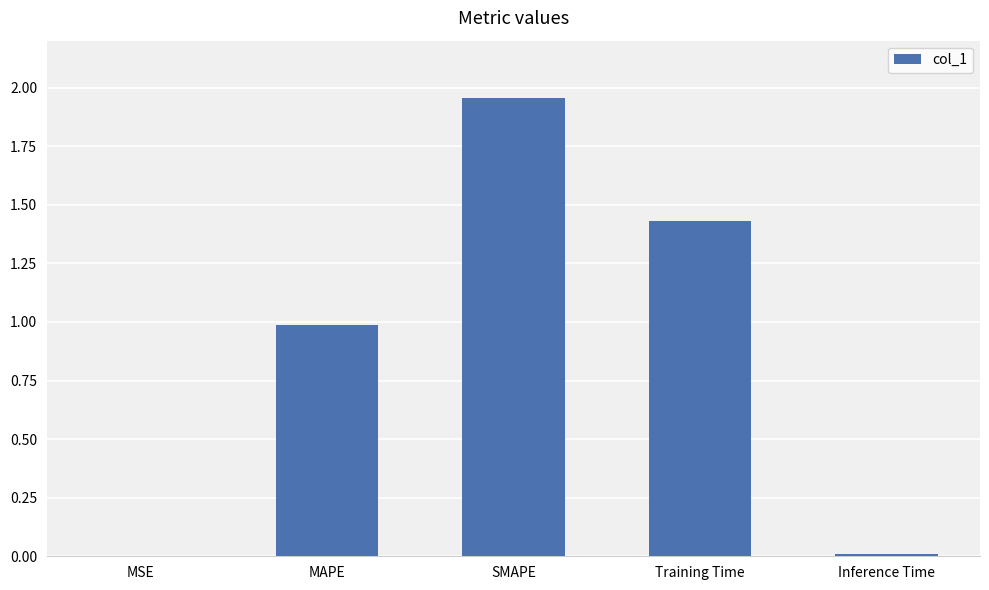

The value at SMAPE is 0.5. True or false?

False